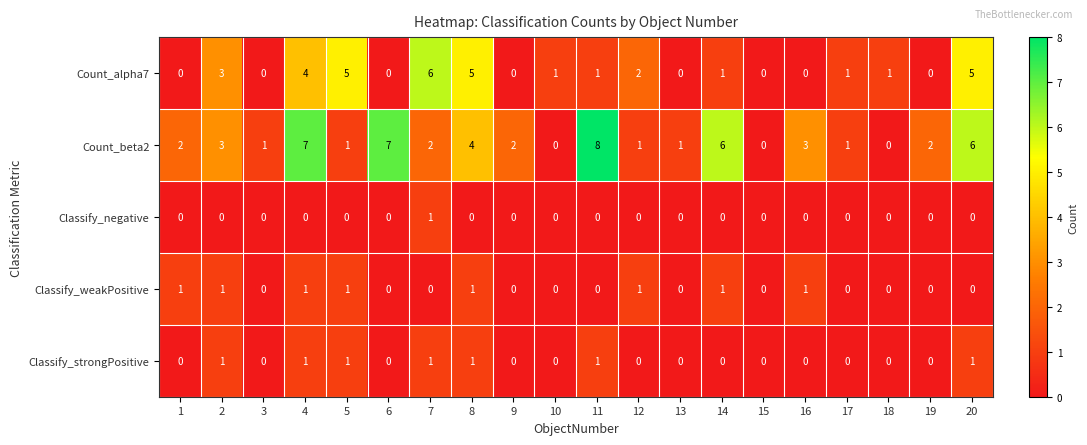

What is the total value across all series at 14?

8